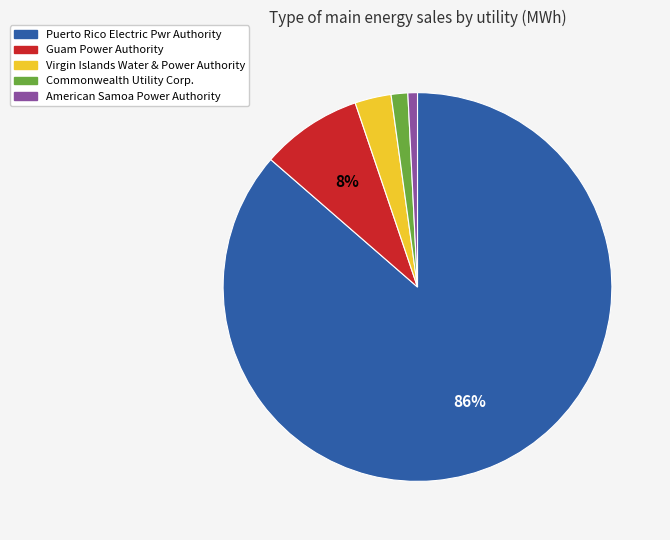

Approximately how many times larger is the value at Guam Power Authority compared to Puerto Rico Electric Pwr Authority?

0.1